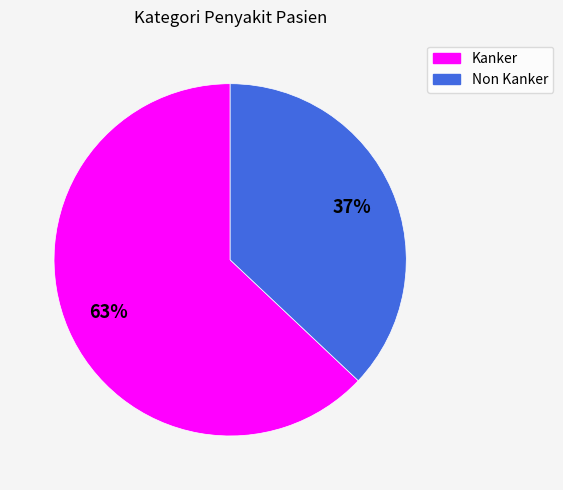

How many segments does this pie chart have?

2